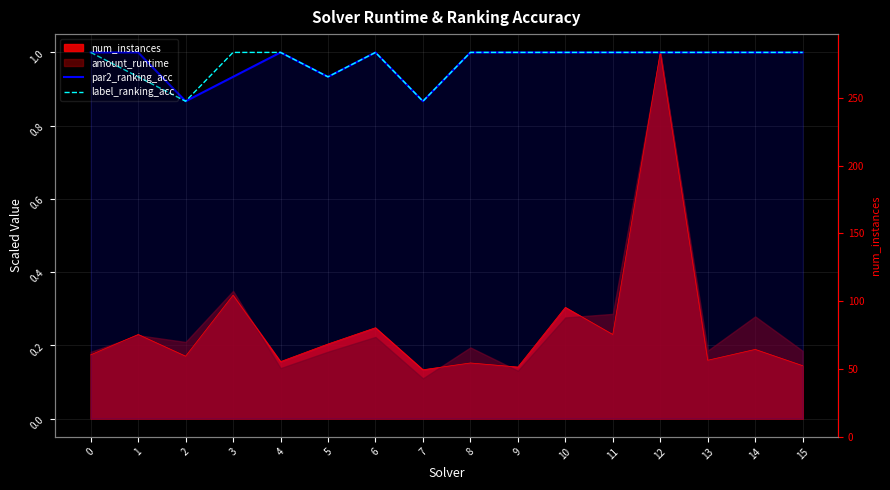

What is the minimum value for label_ranking_acc?

0.9